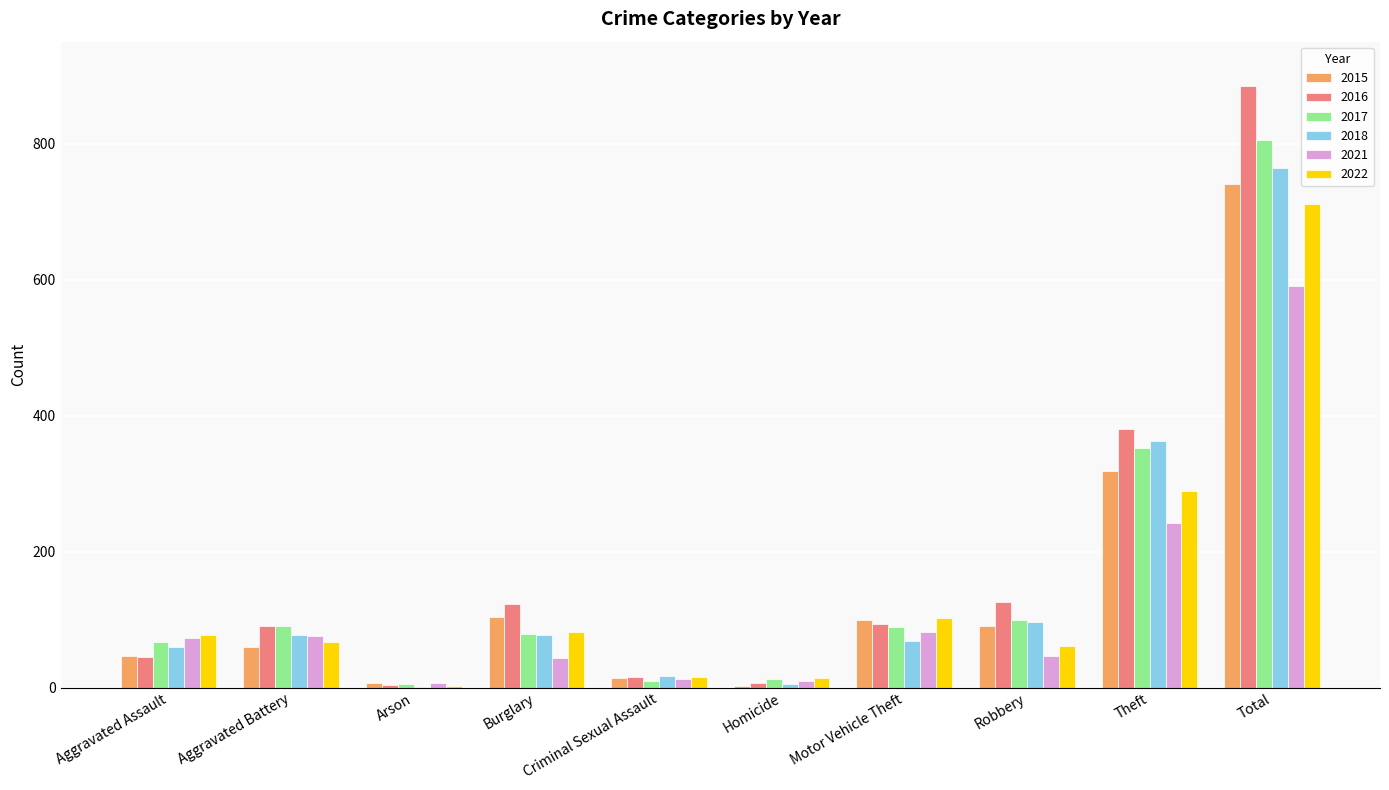

What is the maximum value shown in the chart?

885